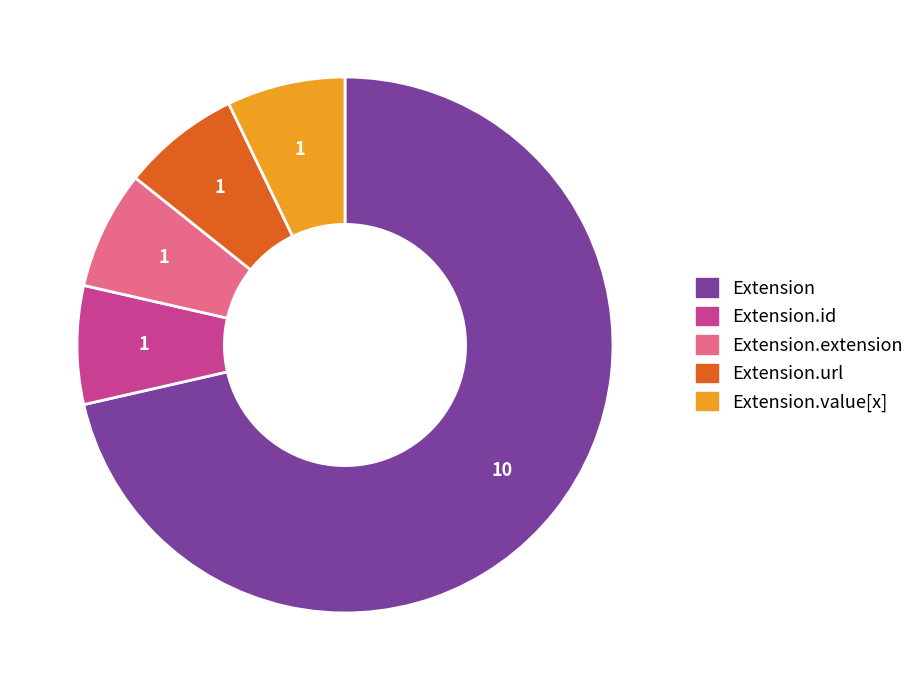

Is there a majority slice in this chart?

Yes